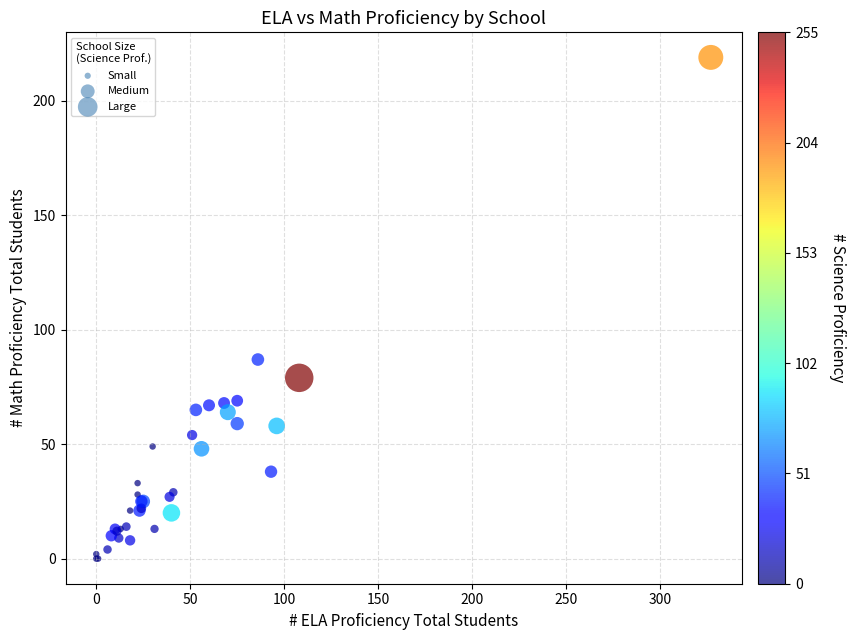

What Y value in the scatter plot is closest to 109?

87